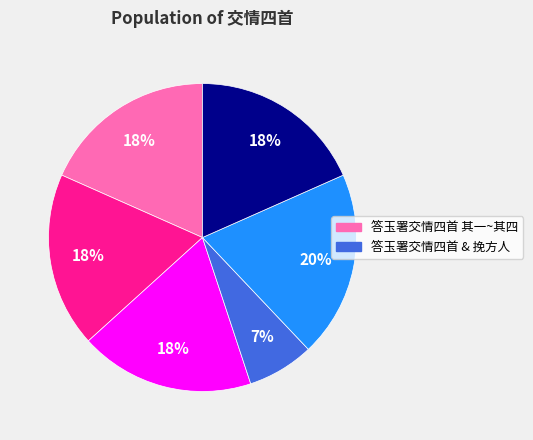

To the nearest percent, what is the average slice percentage?

17%